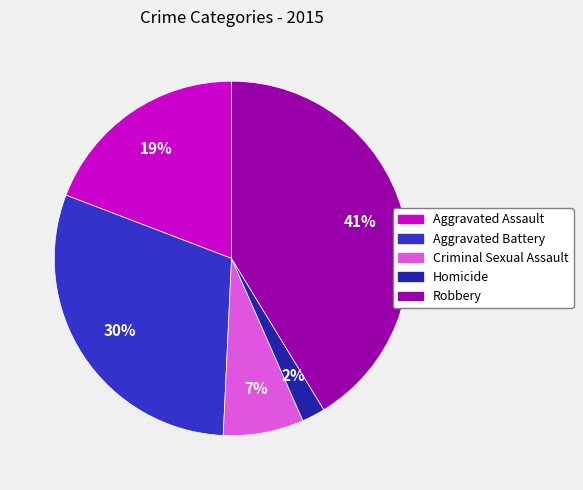

To the nearest percent, what is the difference between the Criminal Sexual Assault and Aggravated Battery slice percentages?

23%